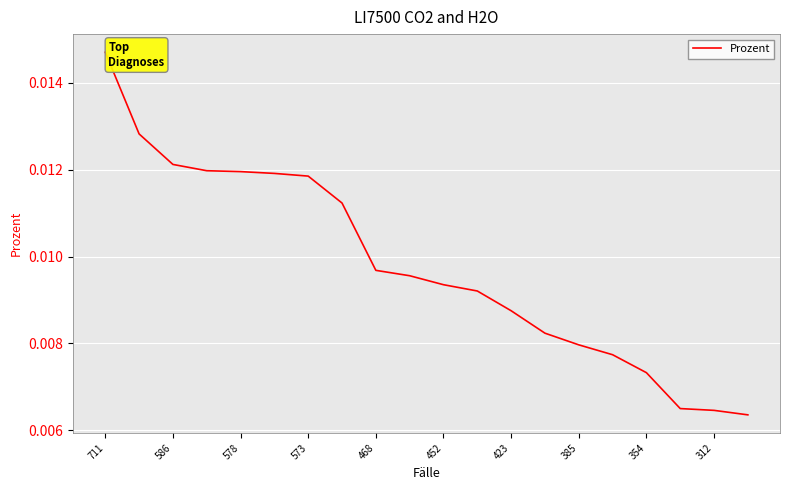

How many lines are shown in the chart?

1